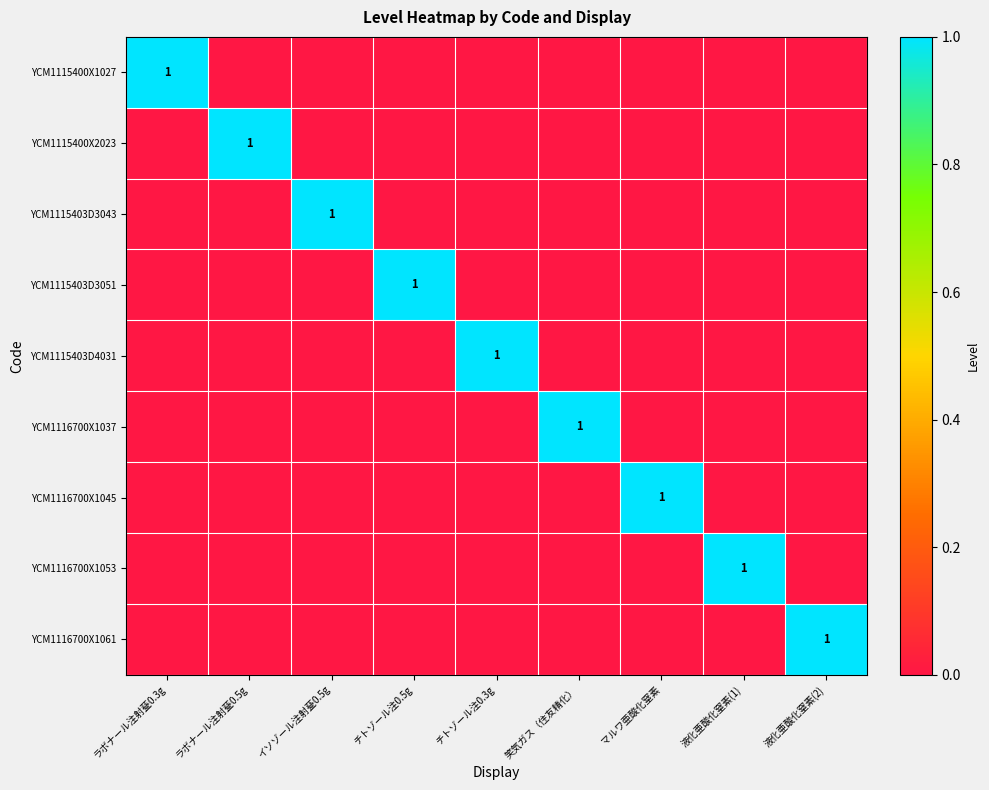

Count the number of categories in the chart.

9